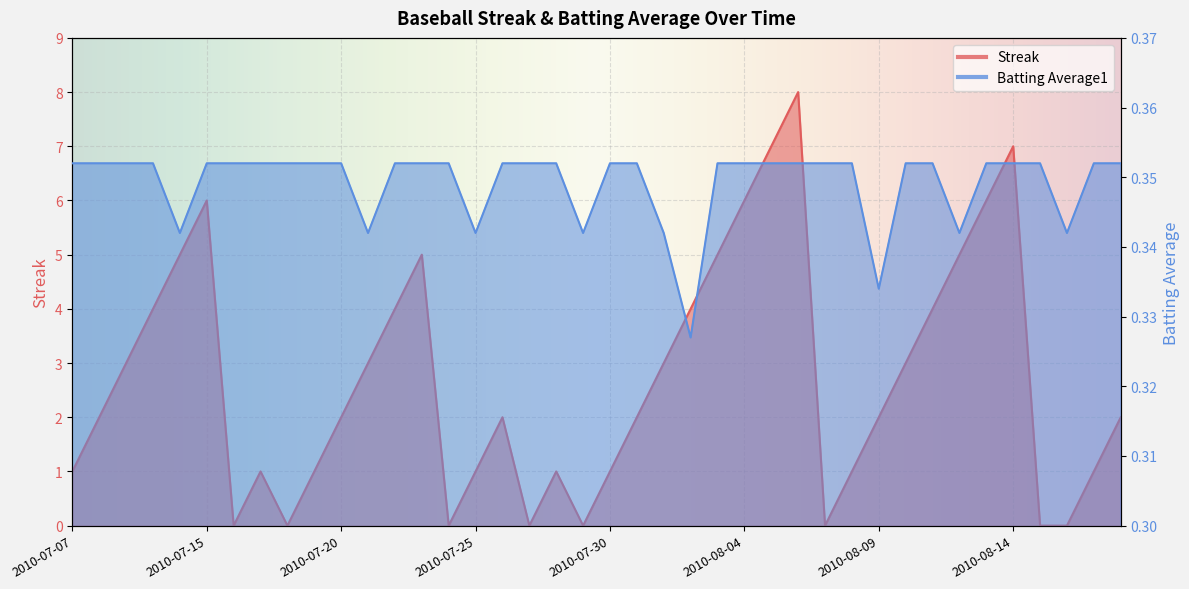

What is the total value across all series at 2010-07-18?

0.4